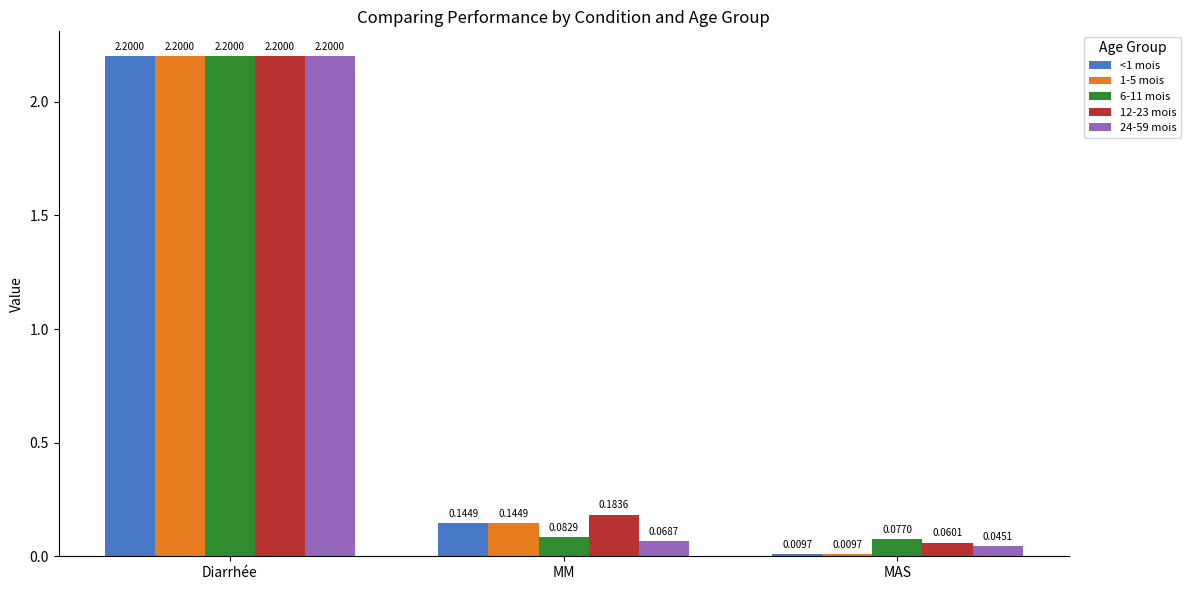

How many bars are there in total?

15